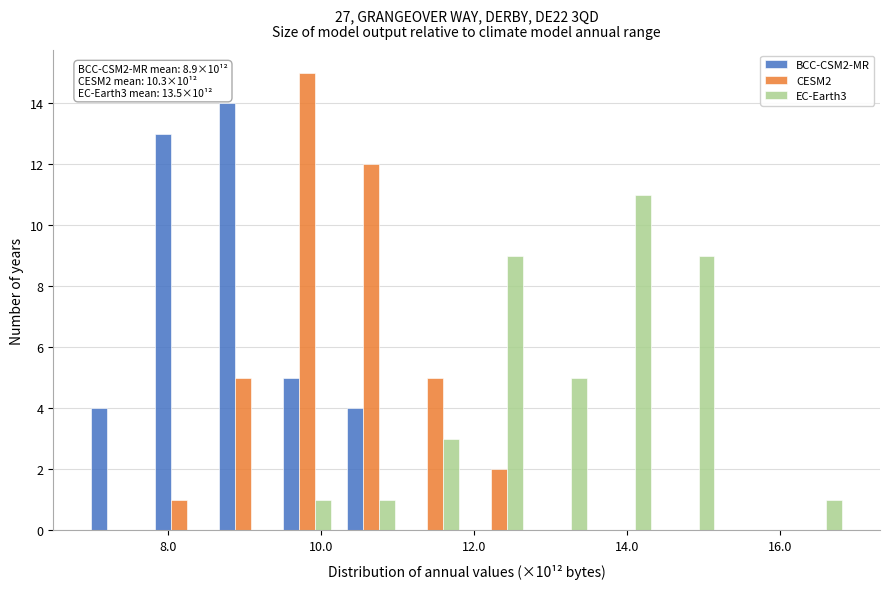

In the CESM2 series, which range on the x-axis has the tallest bar?

9.4 to 10.2